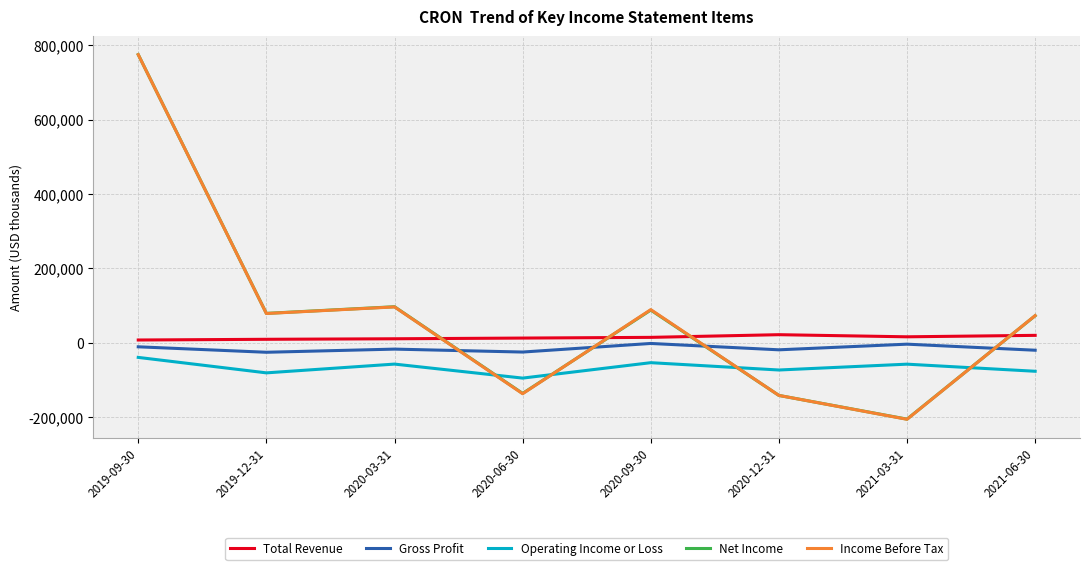

What is the sum of the Operating Income or Loss values at 2020-06-30 and 2021-03-31?

-152700